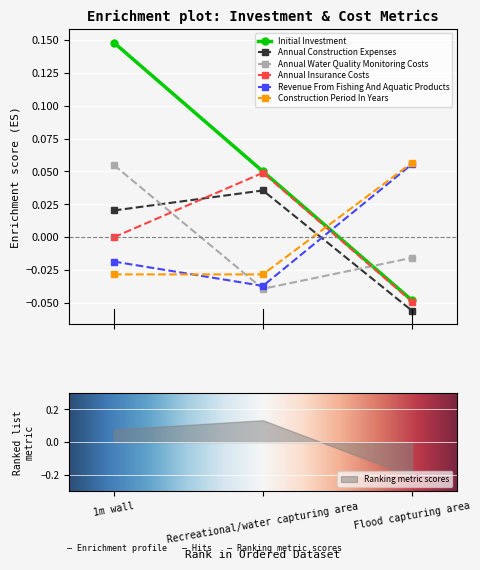

Which series changed the most between Recreational/water capturing area and Flood capturing area?

Initial Investment